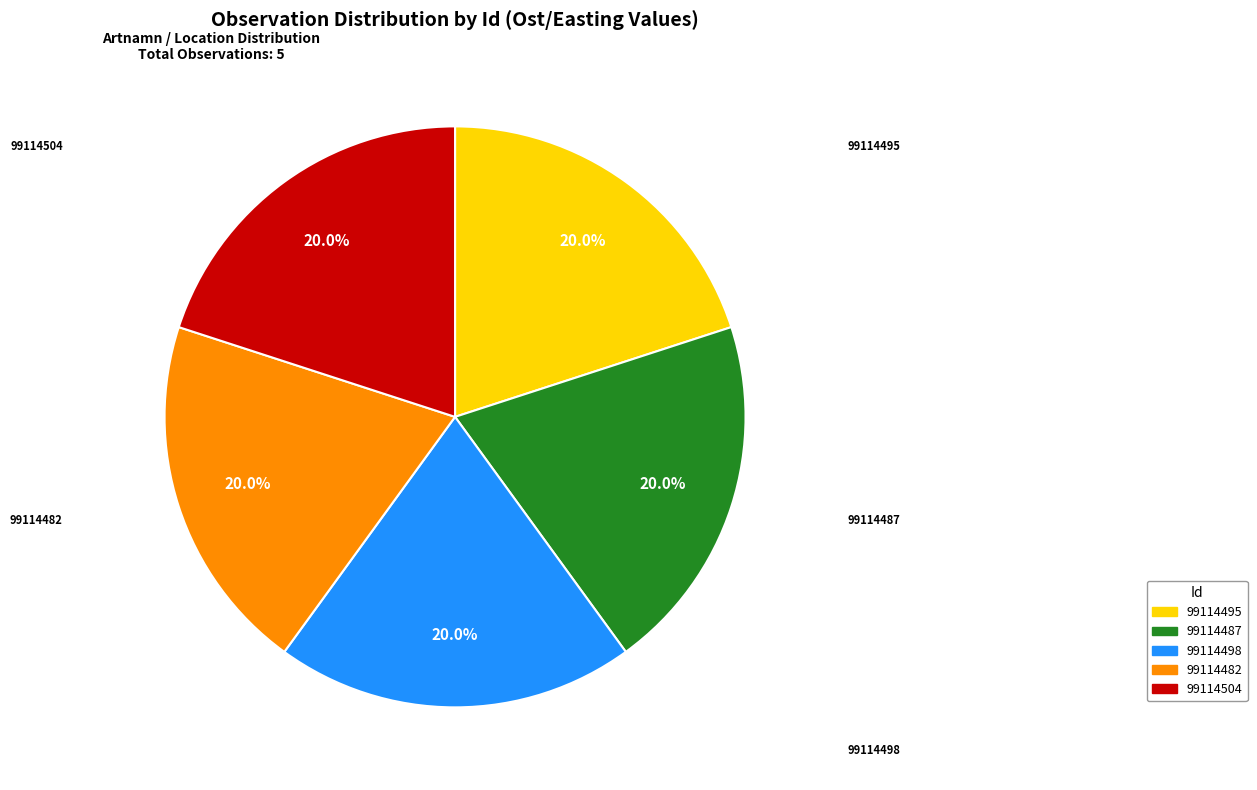

Combined, do 99114482 and 99114498 account for over 50%?

No